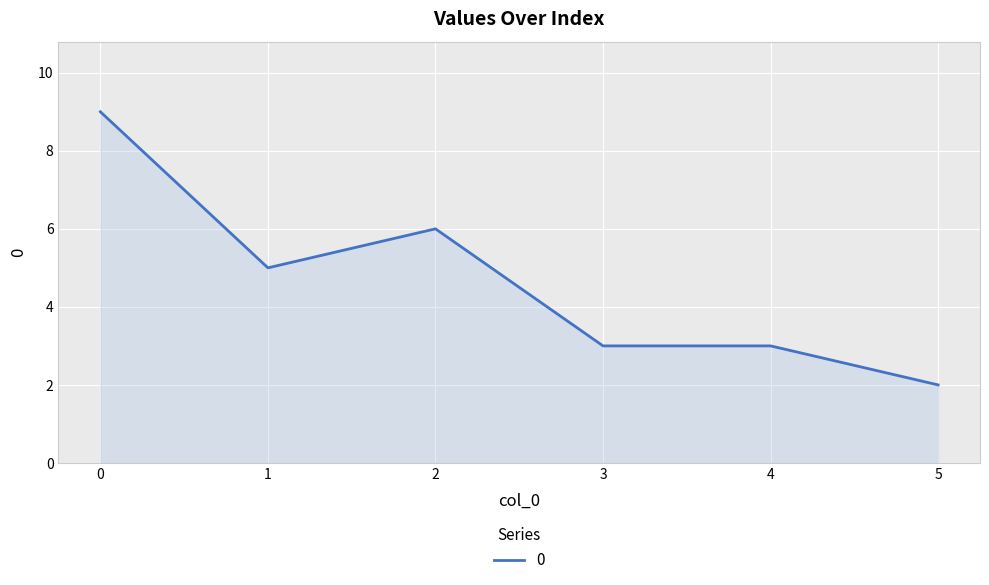

True or false: the data shows 9 at 0.

True